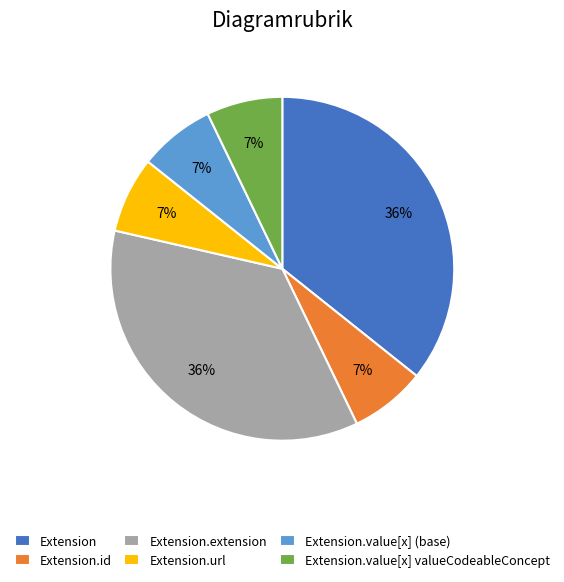

To the nearest percent, what is the difference between the Extension.url and Extension slice percentages?

29%